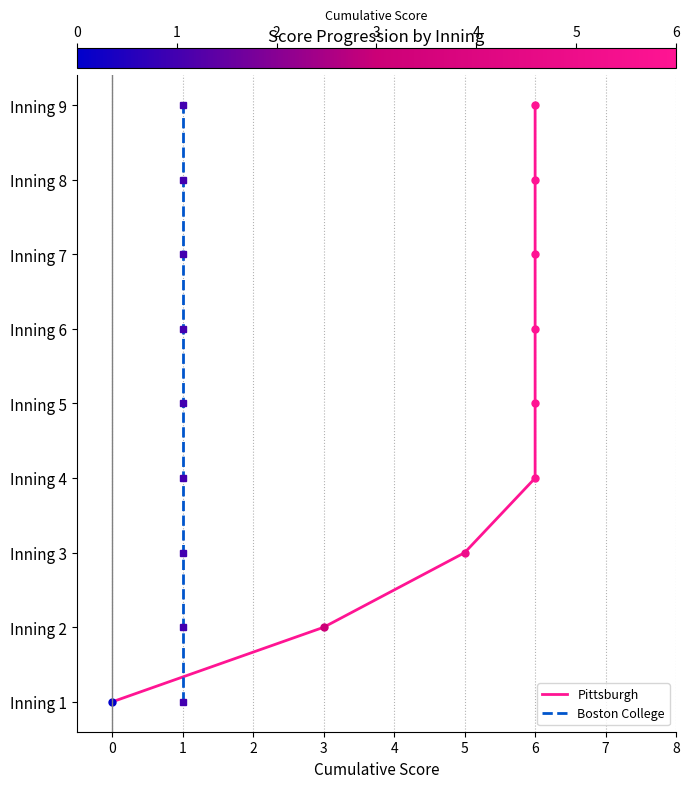

True or false: Boston College has more than 1 interior local peaks.

False